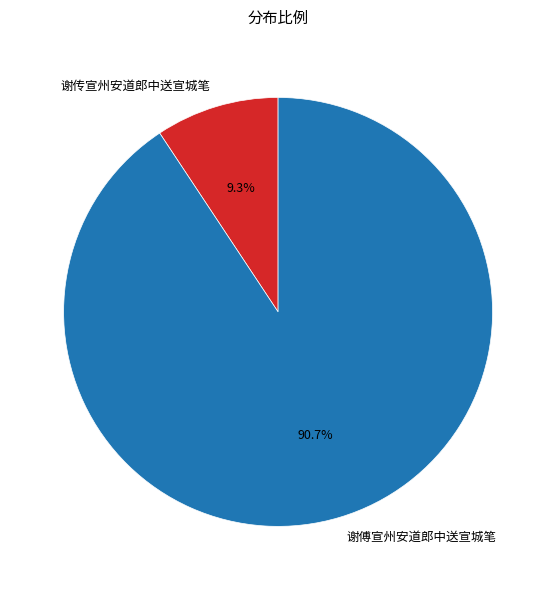

Combined, do 谢传宣州安道郎中送宣城笔 and 谢傅宣州安道郎中送宣城笔 account for over 50%?

Yes